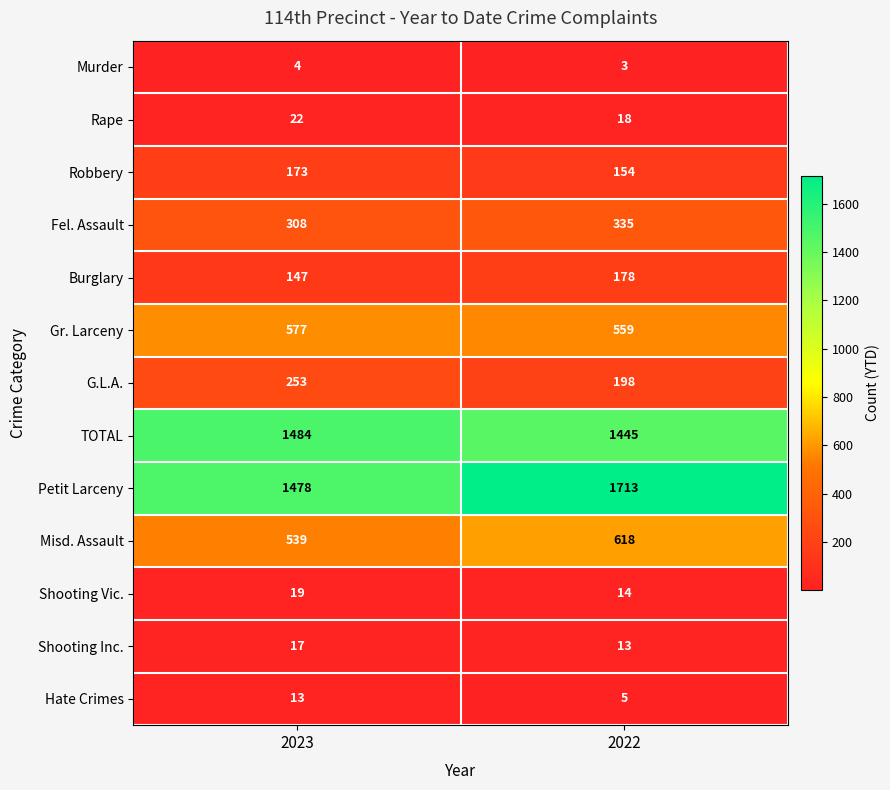

At which label is Misd. Assault closest to 578?

2023